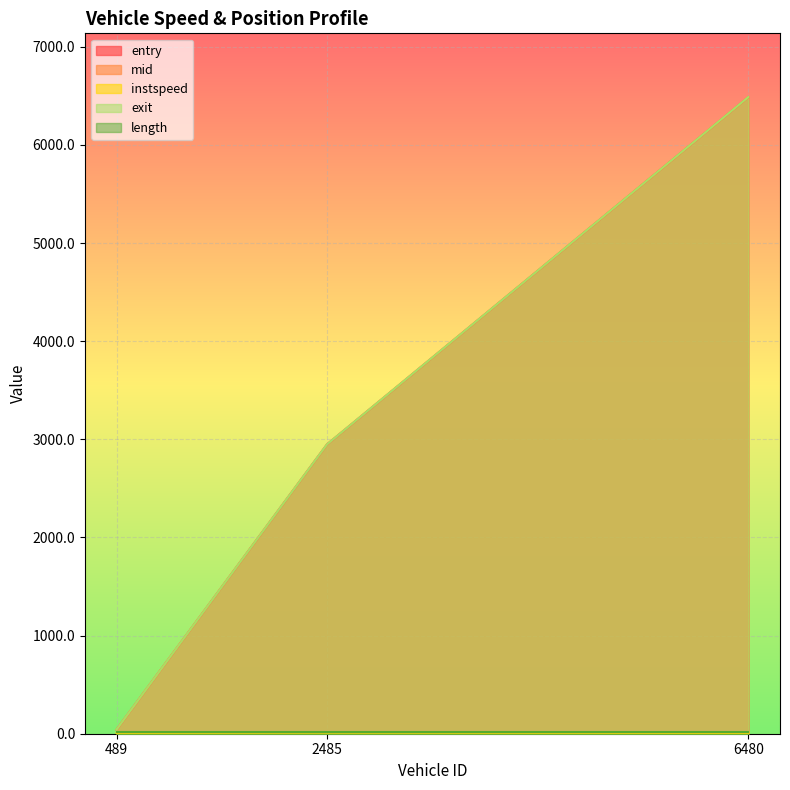

What is the label of the 3rd point from the right?

489.0